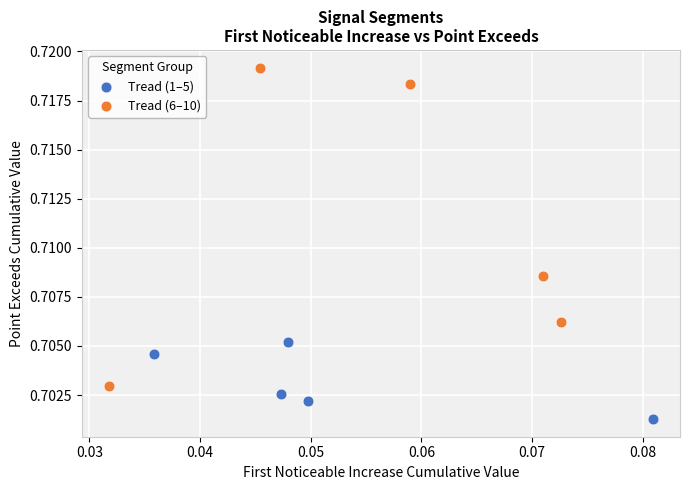

Which series reaches the maximum Y coordinate?

Tread (6–10)